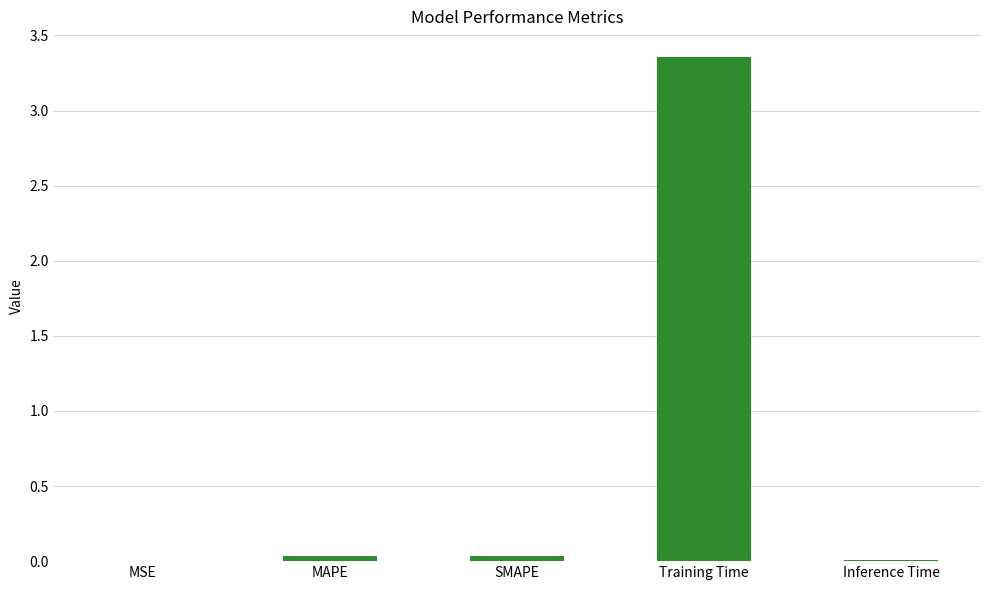

At which category does the chart reach its peak across all series?

Training Time